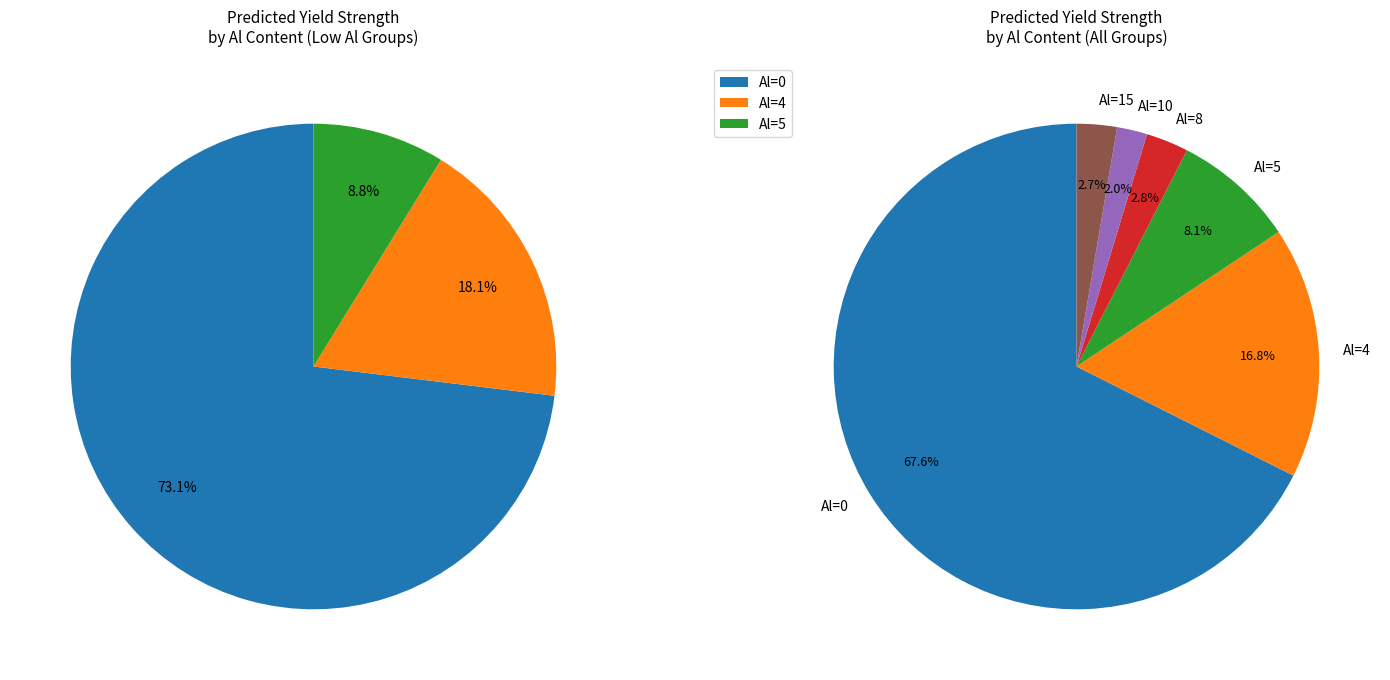

How many slices are in this pie chart?

6